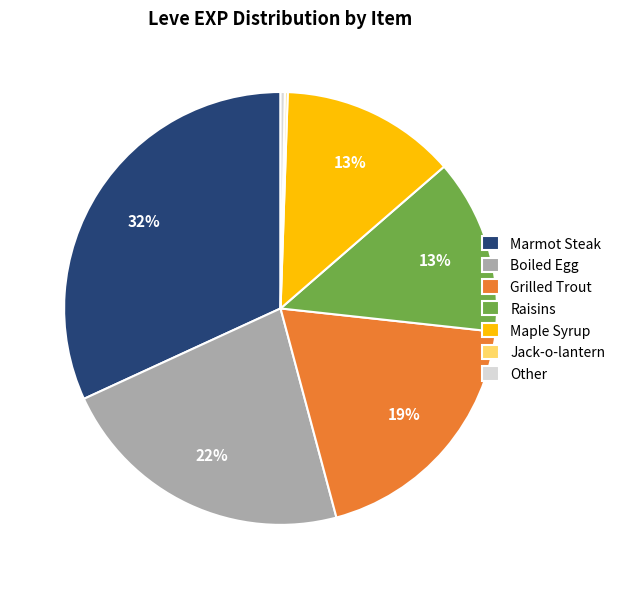

Between Marmot Steak and Maple Syrup, which is larger?

Marmot Steak